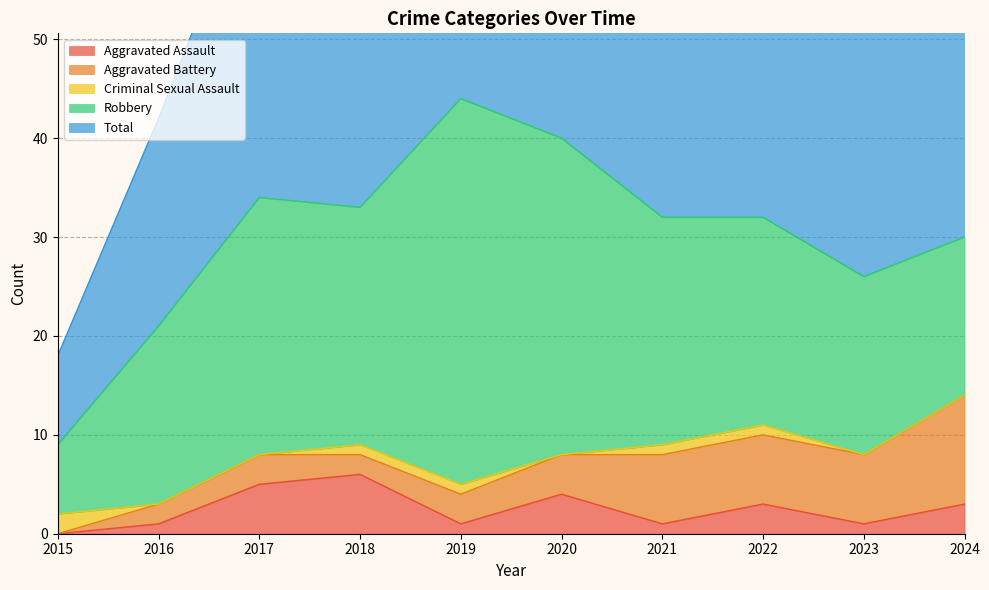

True or false: Robbery has a value of 10 at 2024.

False